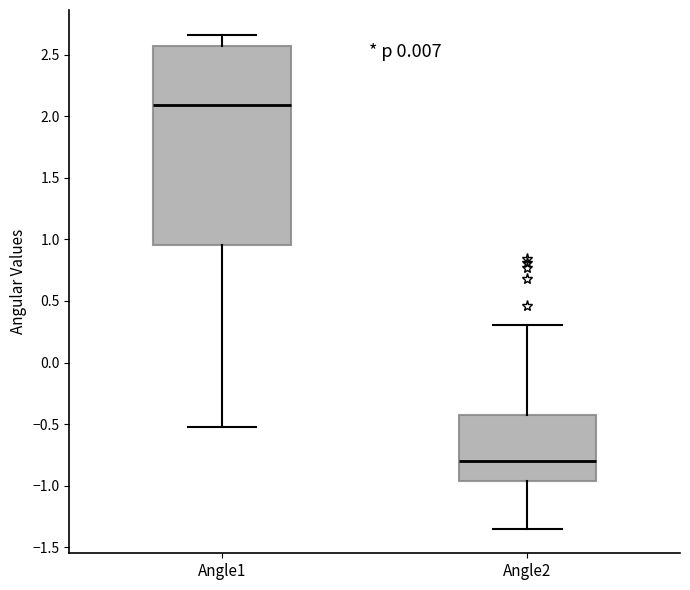

Where is the upper edge of the box for Angle1 on the y-axis? The values are not printed on the chart, so give them approximately, as read against the axis.

2.55